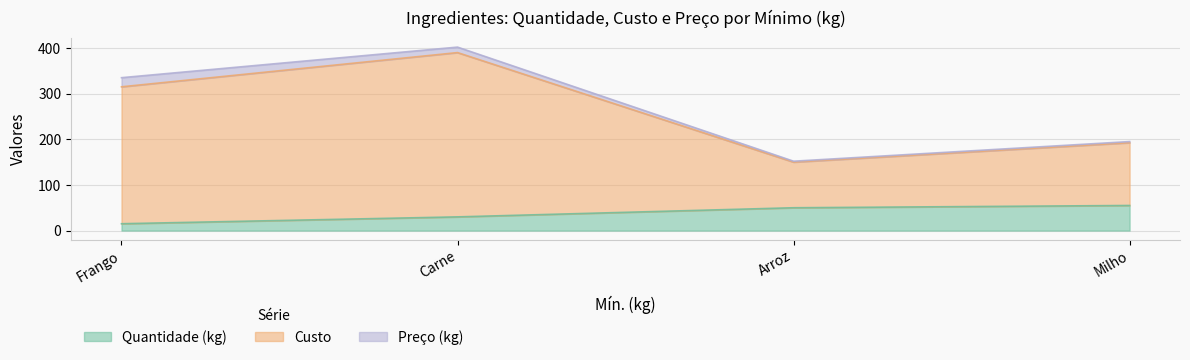

True or false: Preço (kg) has a value of 12.0 at Carne.

True